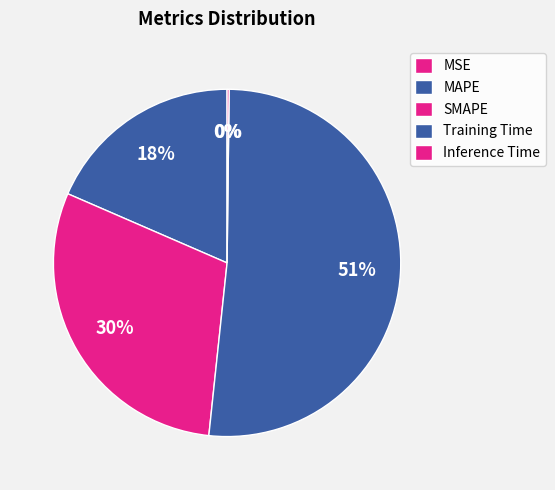

True or false: Inference Time accounts for 15% of the total.

False